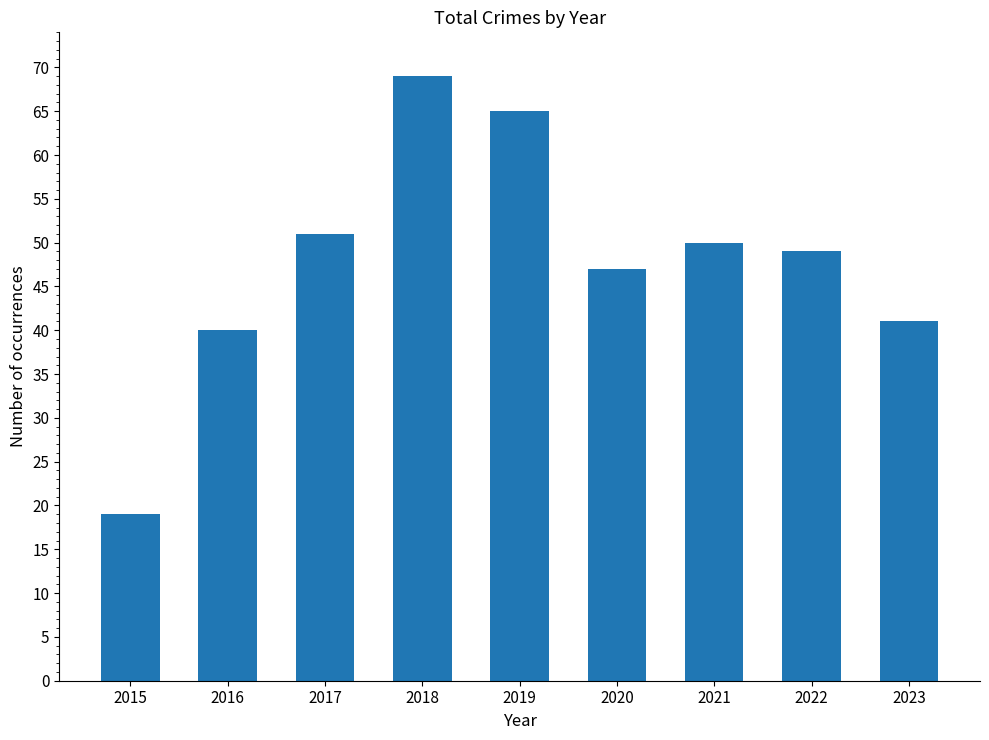

What is the greatest value displayed?

69